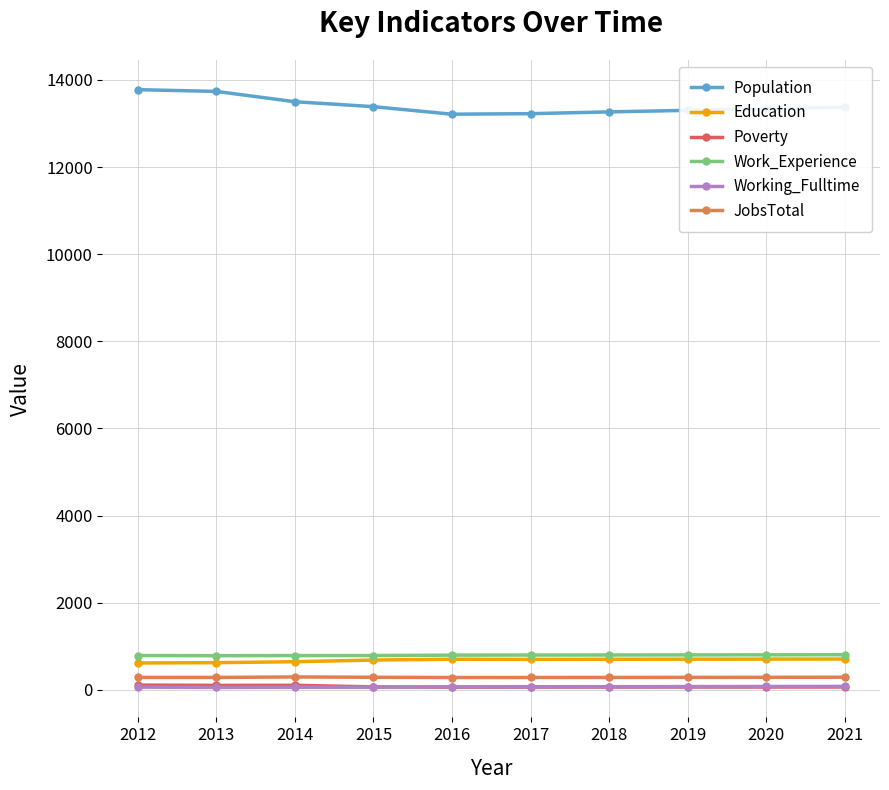

How many series are shown in this chart?

6